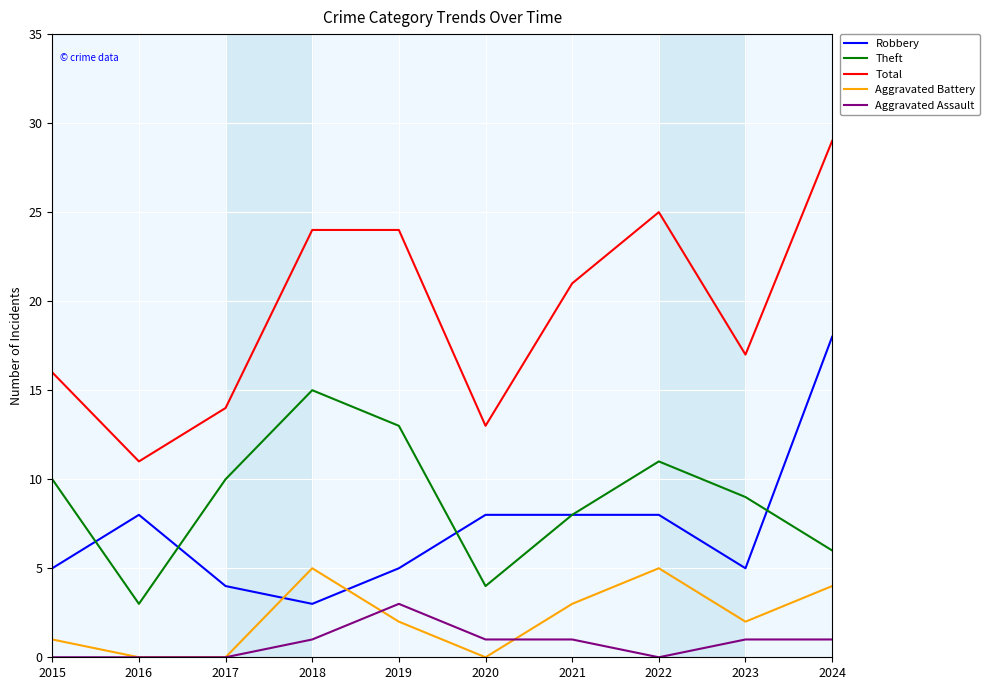

How many lines are shown in the chart?

5